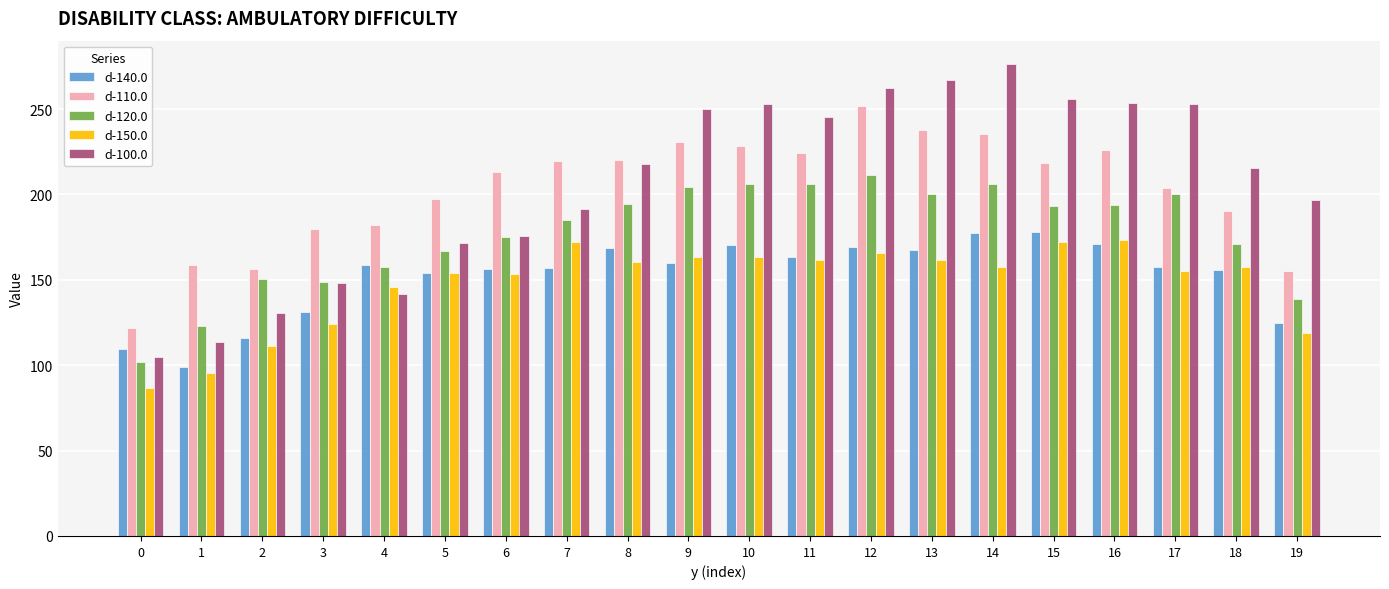

Which series has the widest spread of values?

d-100.0